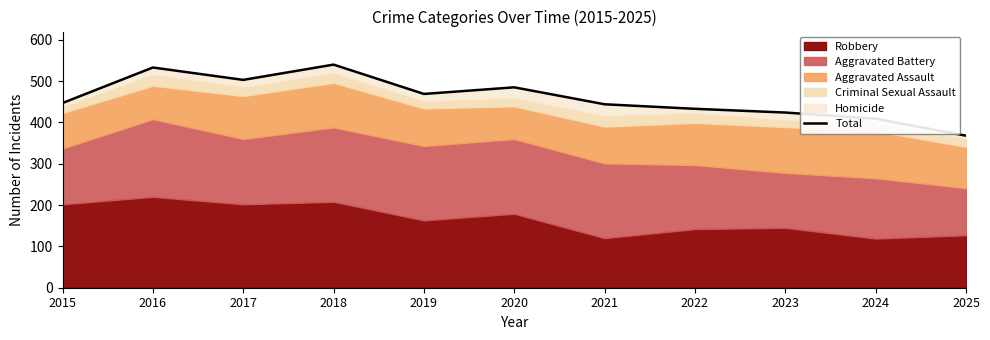

What is the sum of the values at 2020 and 2017?

988